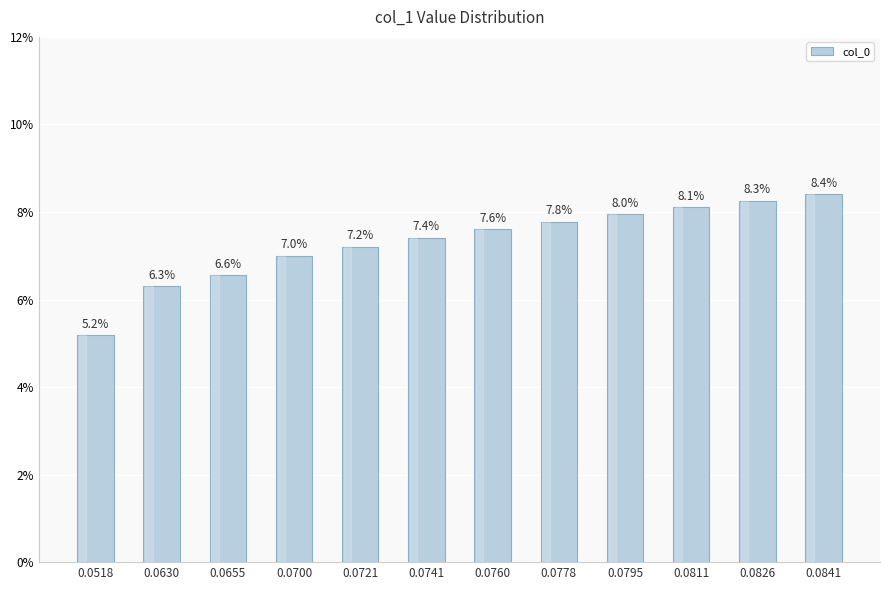

Reading left to right, what are all the values shown in this chart?

0.0518=0.1	0.0630=0.1	0.0655=0.1	0.0700=0.1	0.0721=0.1	0.0741=0.1	0.0760=0.1	0.0778=0.1	0.0795=0.1	0.0811=0.1	0.0826=0.1	0.0841=0.1